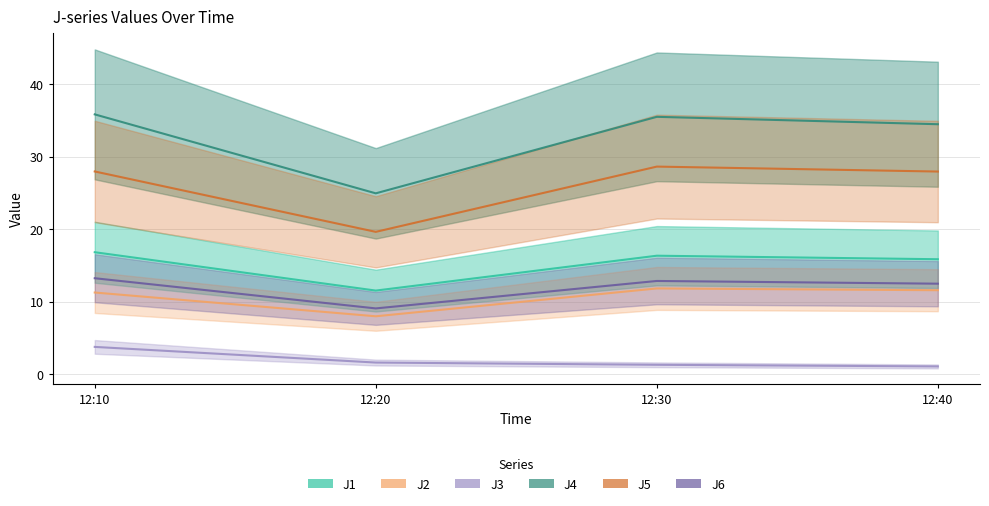

Is it true that J3 equals 1.3 at 12:30?

True